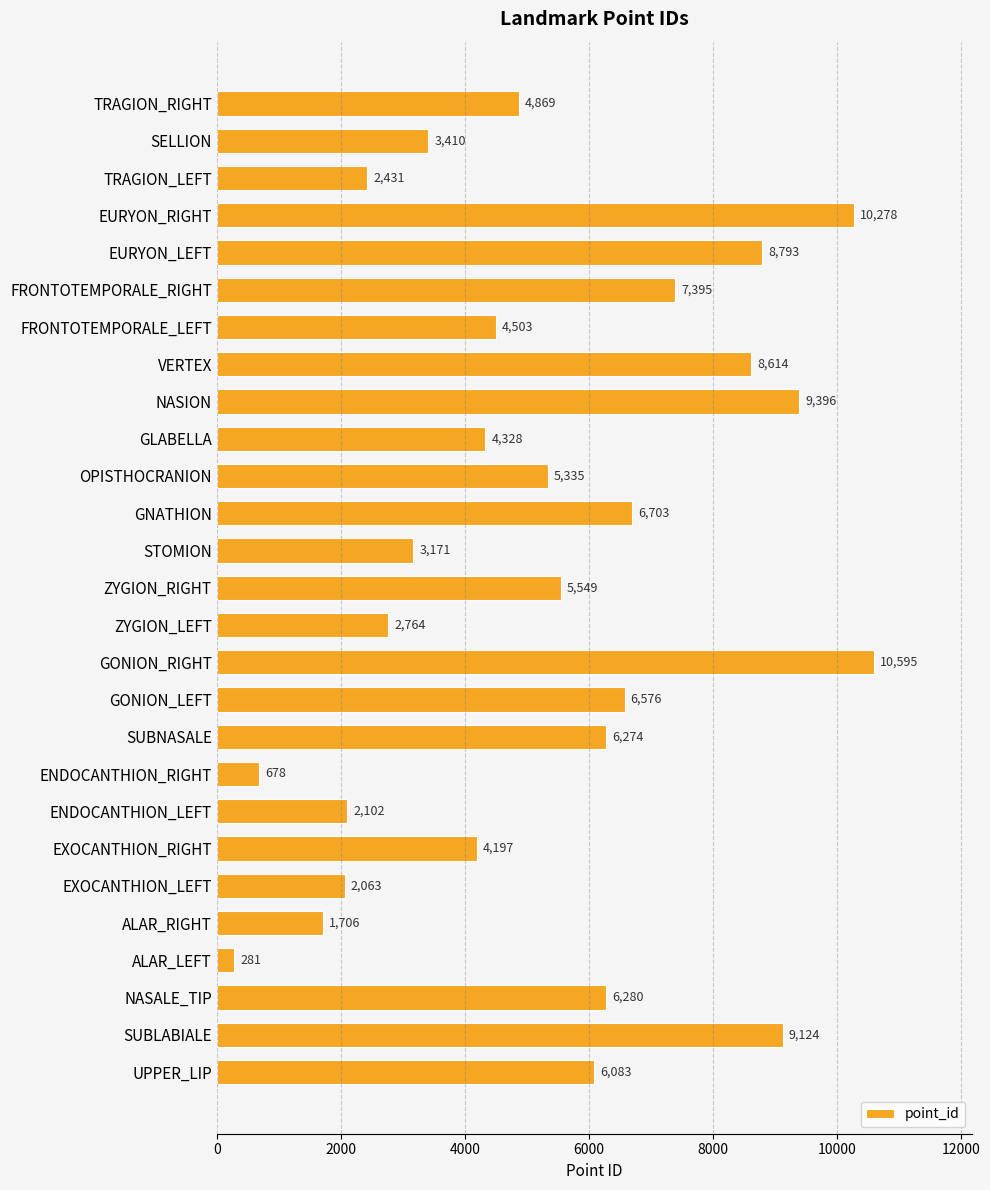

Reading top to bottom, list all the values displayed in this chart.

TRAGION_RIGHT=4869	SELLION=3410	TRAGION_LEFT=2431	EURYON_RIGHT=10278	EURYON_LEFT=8793	FRONTOTEMPORALE_RIGHT=7395	FRONTOTEMPORALE_LEFT=4503	VERTEX=8614	NASION=9396	GLABELLA=4328	OPISTHOCRANION=5335	GNATHION=6703	STOMION=3171	ZYGION_RIGHT=5549	ZYGION_LEFT=2764	GONION_RIGHT=10595	GONION_LEFT=6576	SUBNASALE=6274	ENDOCANTHION_RIGHT=678	ENDOCANTHION_LEFT=2102	EXOCANTHION_RIGHT=4197	EXOCANTHION_LEFT=2063	ALAR_RIGHT=1706	ALAR_LEFT=281	NASALE_TIP=6280	SUBLABIALE=9124	UPPER_LIP=6083